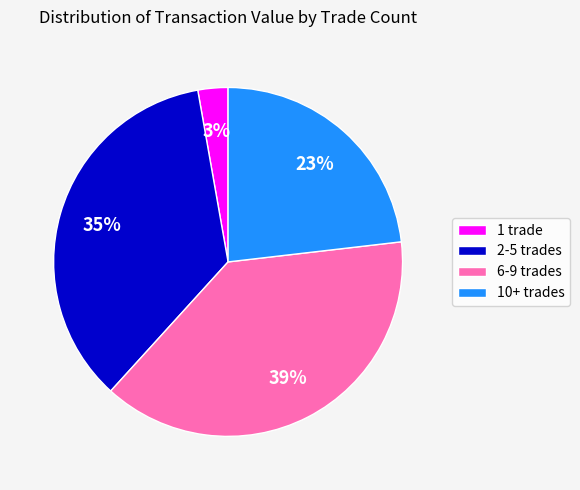

The 1 trade slice represents 3% of the pie. True or false?

True